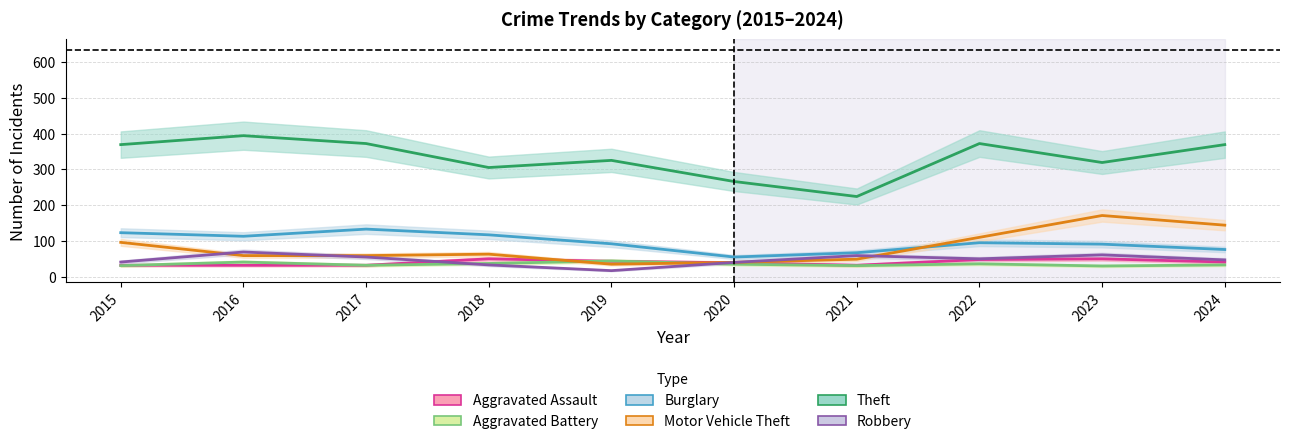

How many data points in Aggravated Assault are above 41?

4